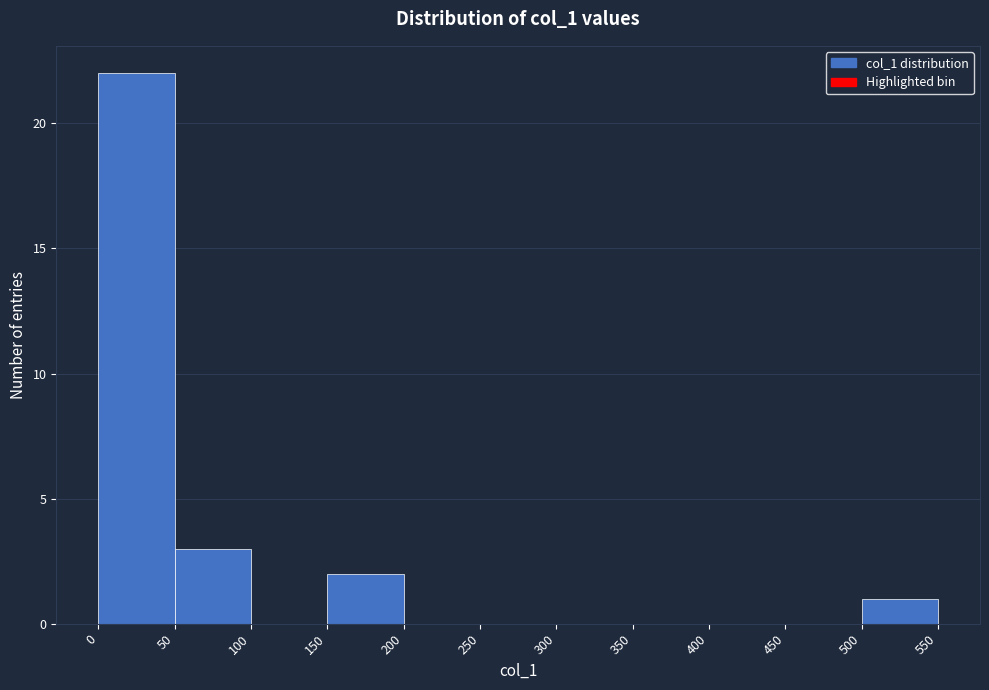

Reading left to right, transcribe this chart: for each bar, give the range it covers on the x-axis and its height. The values are not printed on the chart, so give them approximately, as read against the axis.

0 to 50: 22
50 to 100: 3
100 to 150: 0
150 to 200: 2
200 to 250: 0
250 to 300: 0
300 to 350: 0
350 to 400: 0
400 to 450: 0
450 to 500: 0
500 to 550: 1